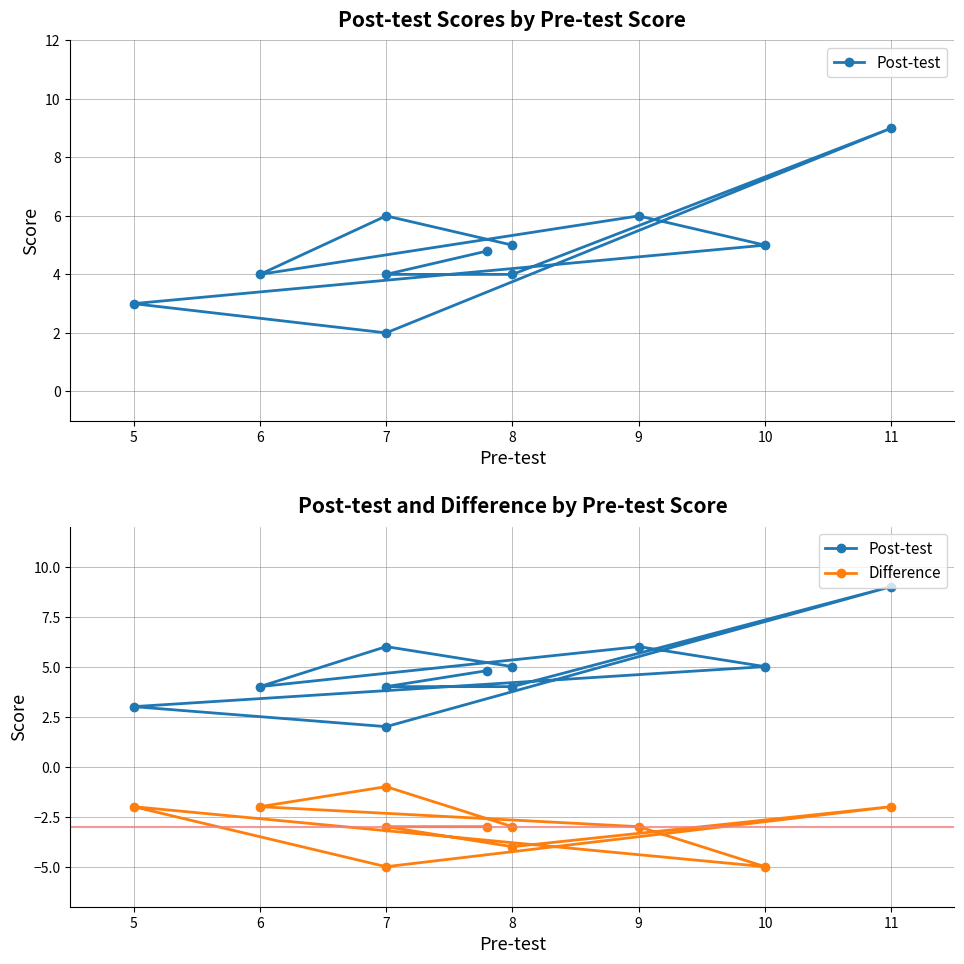

Reading left to right, what are all the values shown in this chart?

Post-test: 5.0	6.0	4.0	6.0	5.0	3.0	2.0	9.0	4.0	4.0	4.8
Difference: -3.0	-1.0	-2.0	-3.0	-5.0	-2.0	-5.0	-2.0	-4.0	-3.0	-3.0